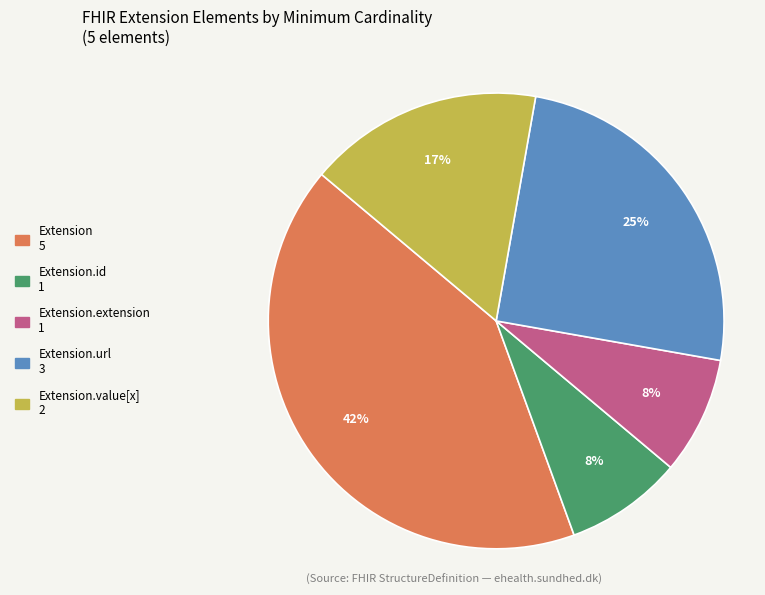

To the nearest percent, what is the average slice percentage?

20%